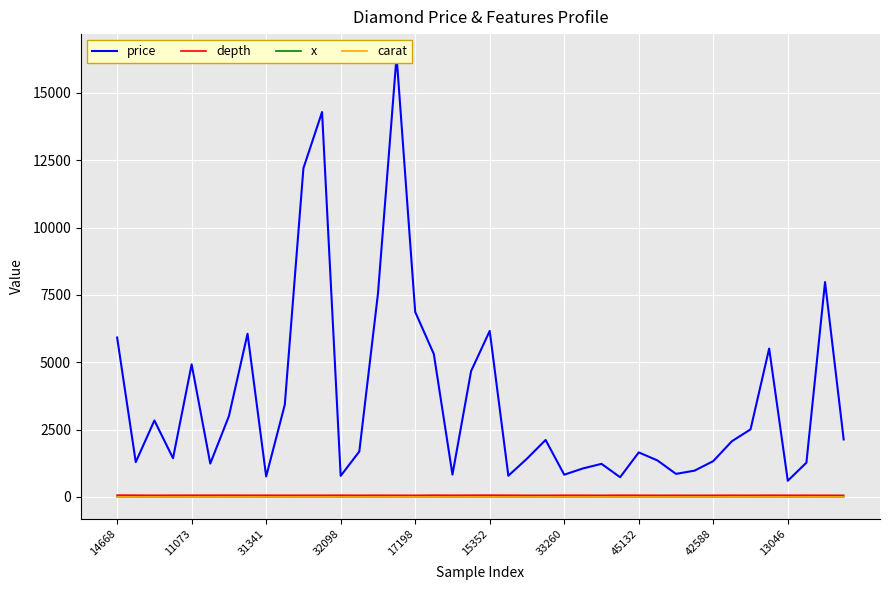

True or false: x has a value of 6.9 at 17198.

True